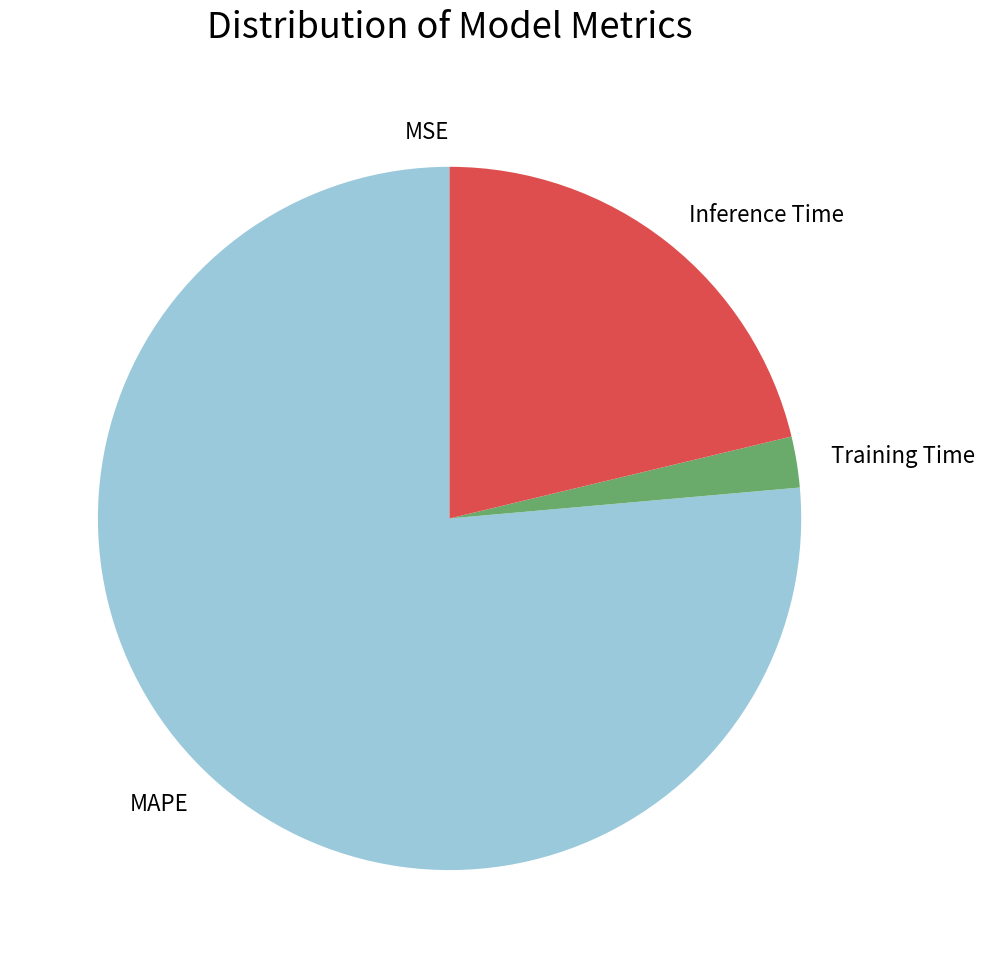

The Inference Time slice represents 21% of the pie. True or false?

True